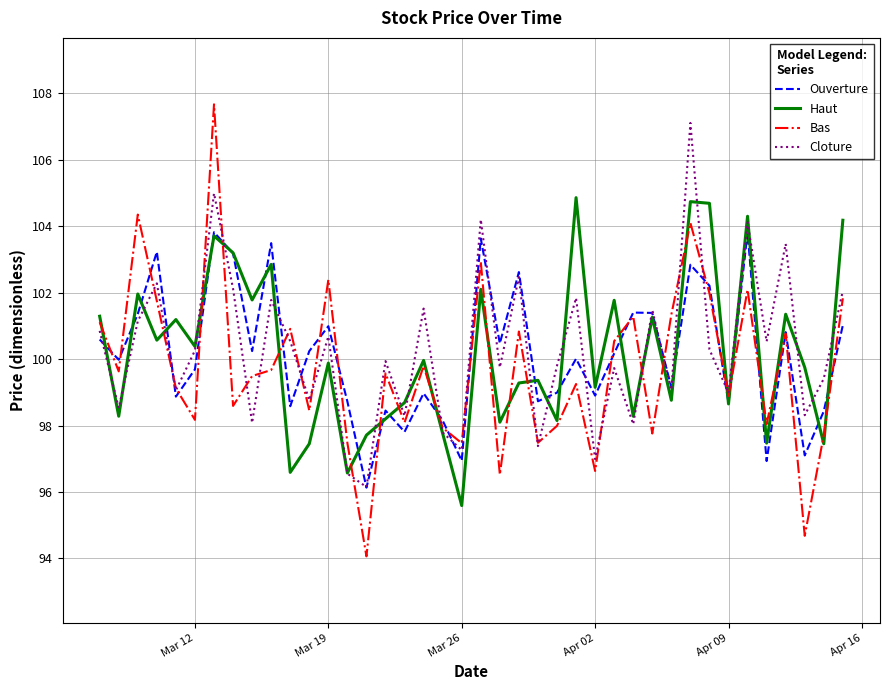

How many lines are shown in the chart?

4